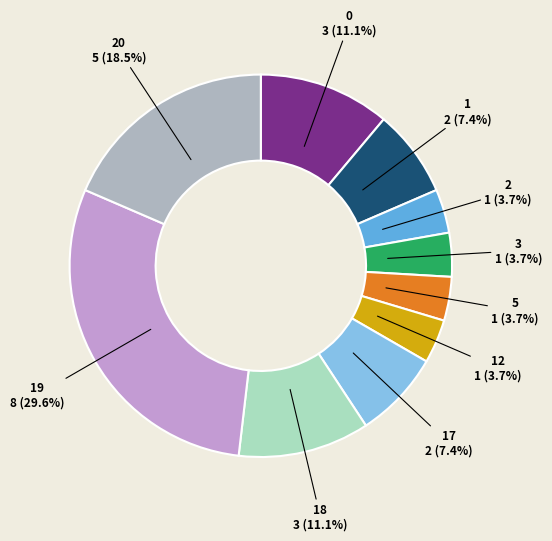

How many segments does this pie chart have?

10